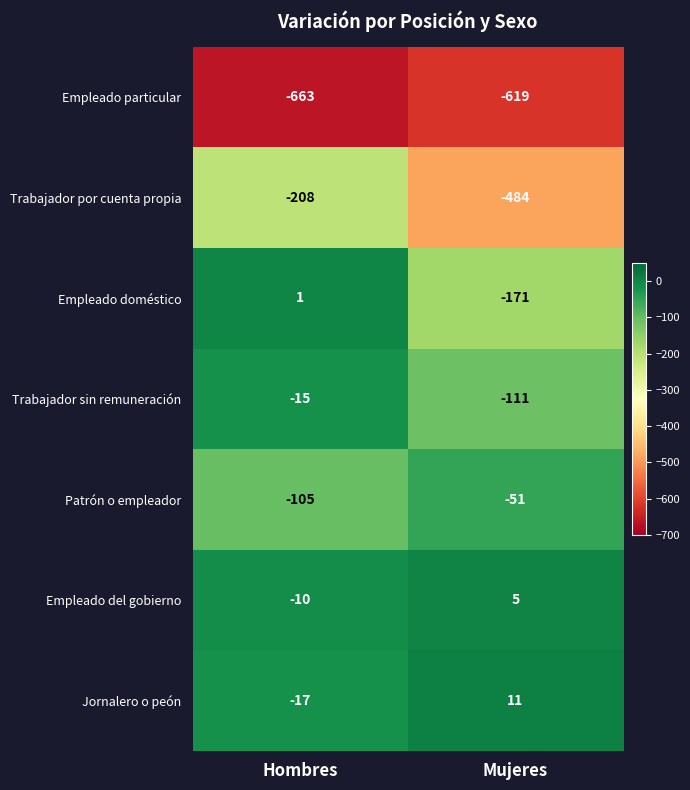

At which category does the chart reach its peak across all series?

Mujeres